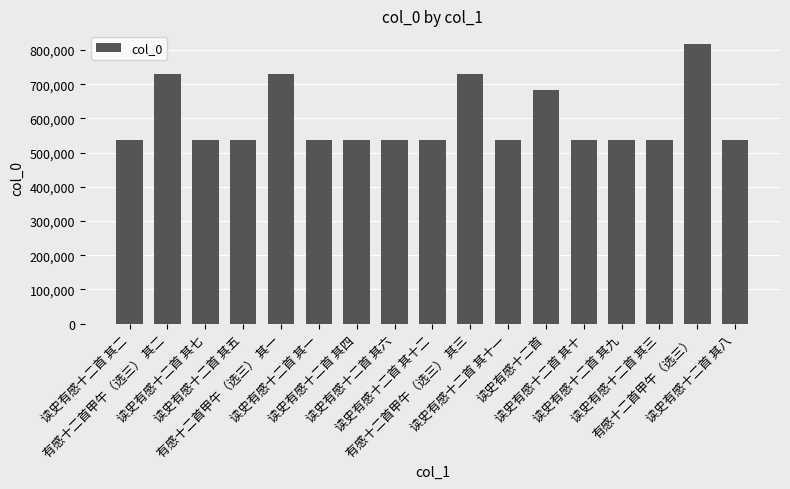

What is the label of the 2nd bar from the right?

有感十二首甲午（选三）